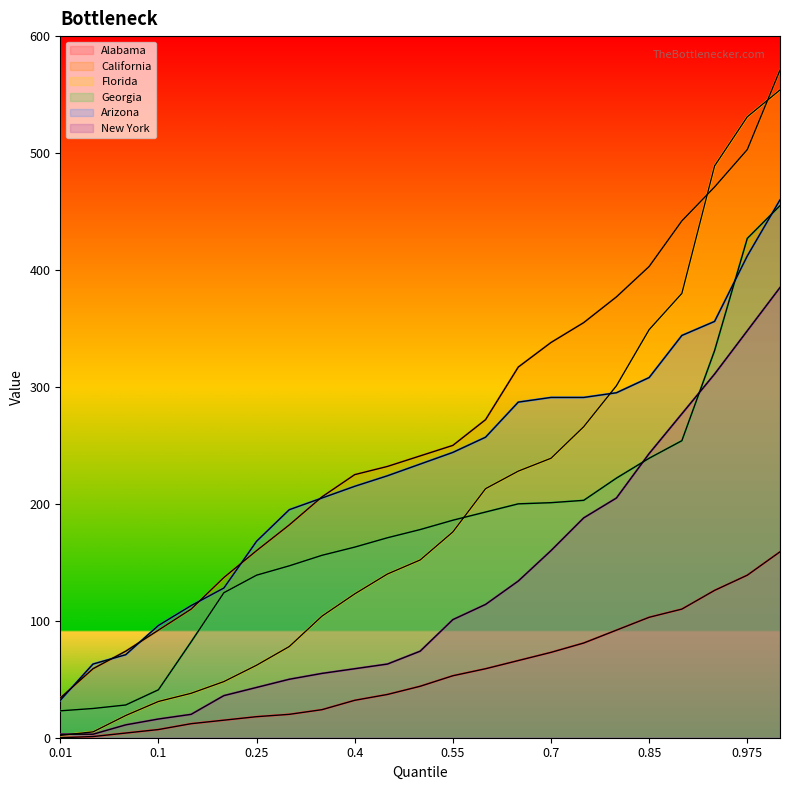

Does the chart display data point markers on the line(s)?

No